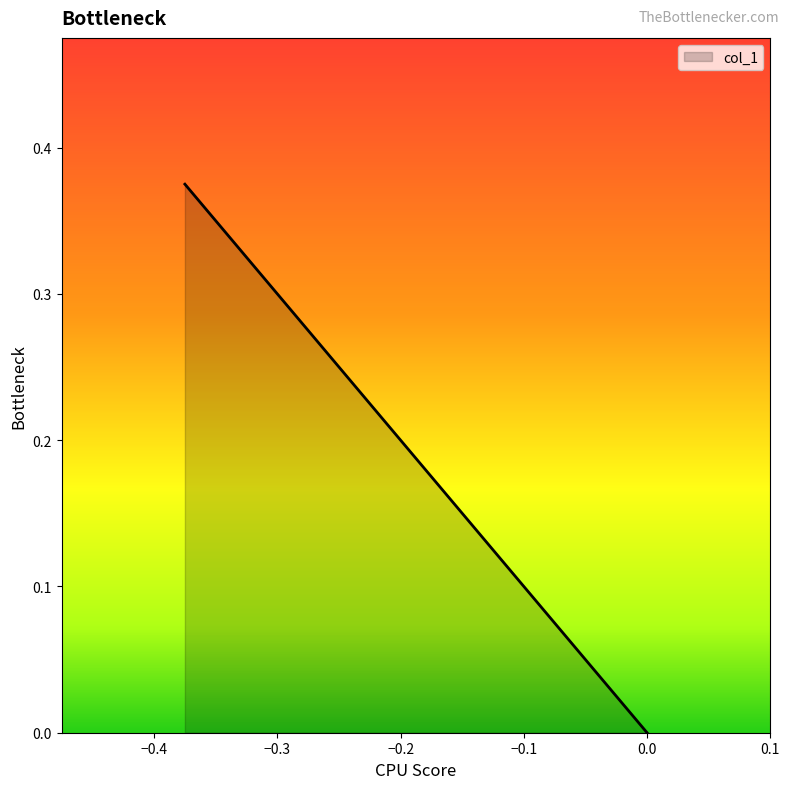

Reading right to left, transcribe all the data shown in this chart.

0.0=0.0	0.0=0.0	-0.375=0.4